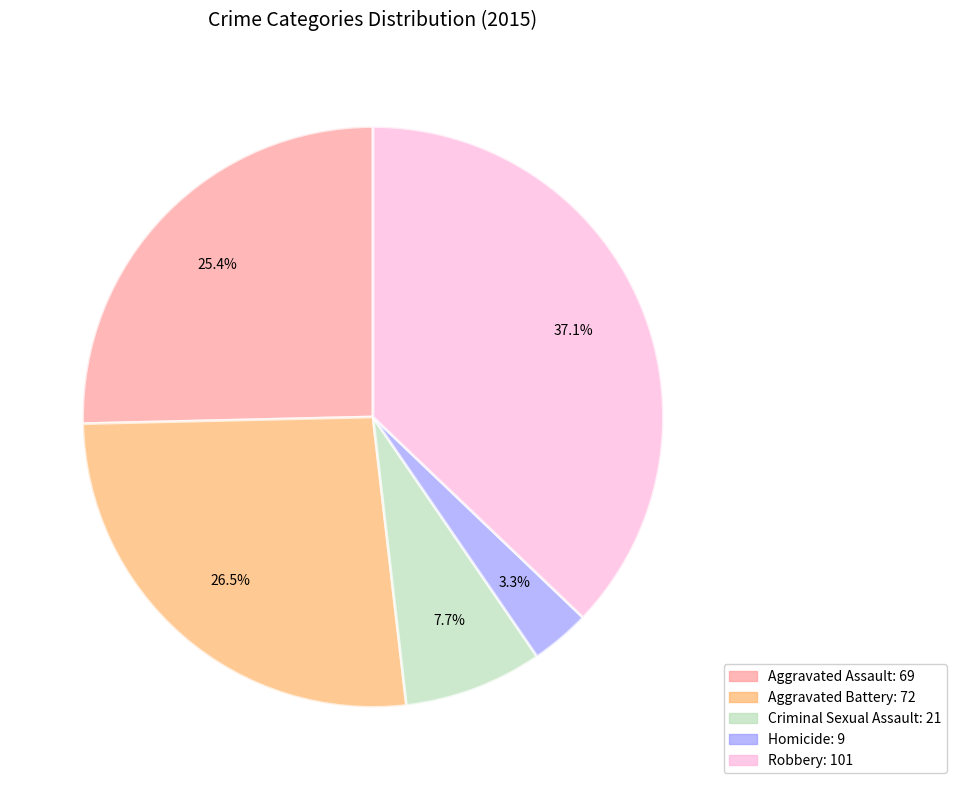

To the nearest percent, what is the difference between the Aggravated Battery and Aggravated Assault slice percentages?

1%